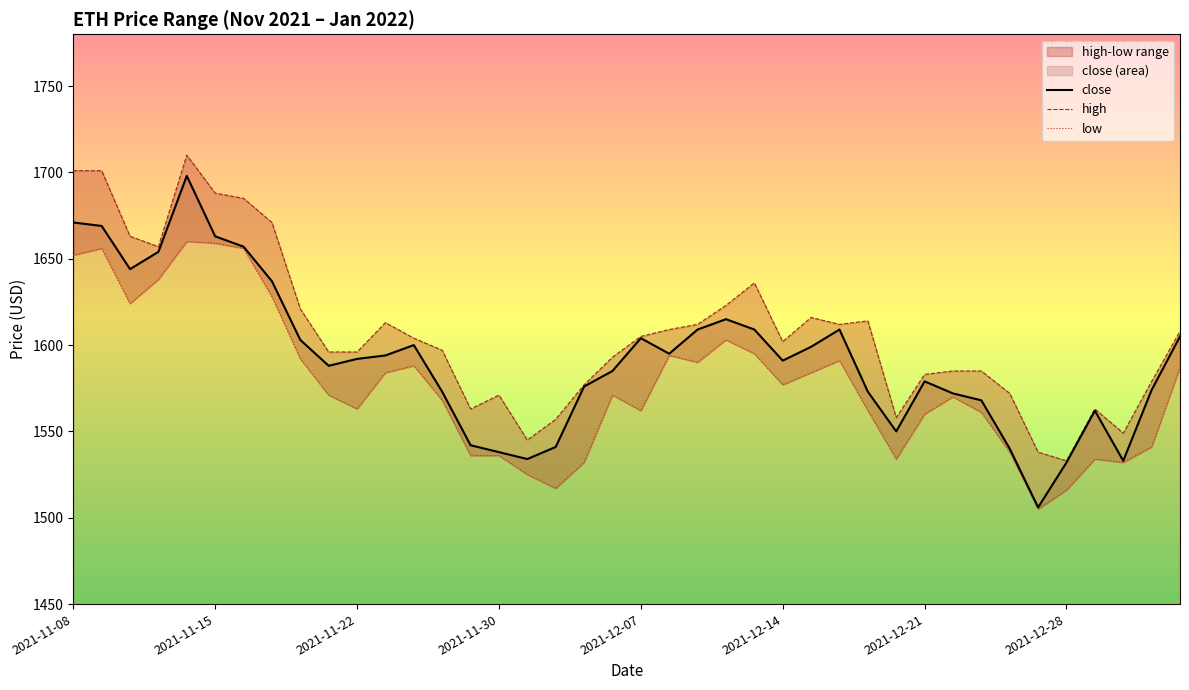

Between 26 and 33, which series saw the biggest shift?

close